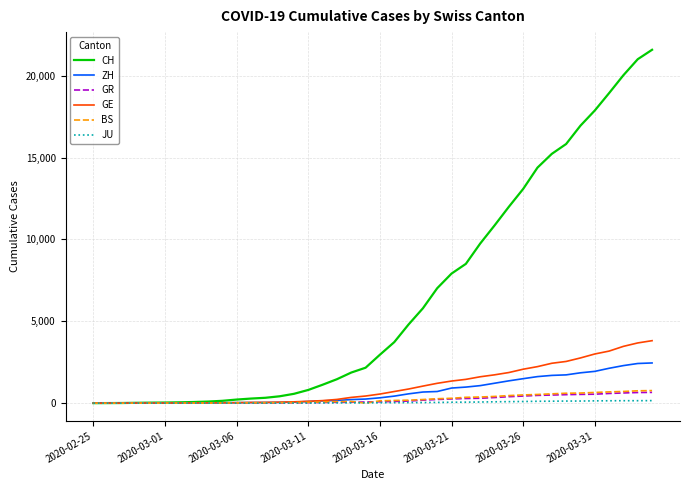

What is the greatest value displayed?

21587